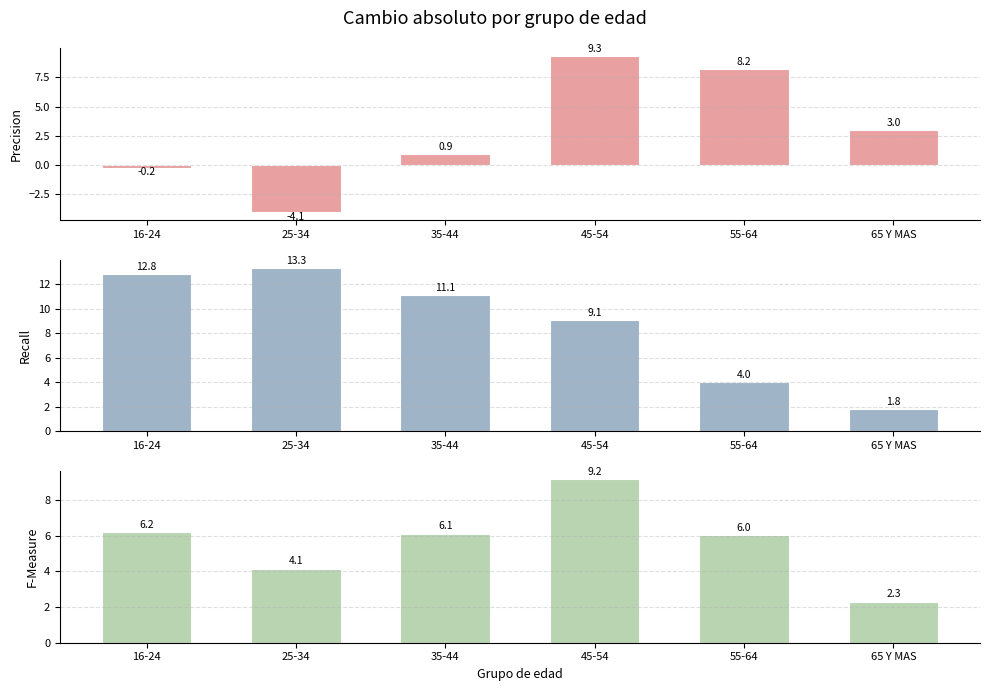

What position from the left is 25-34?

2